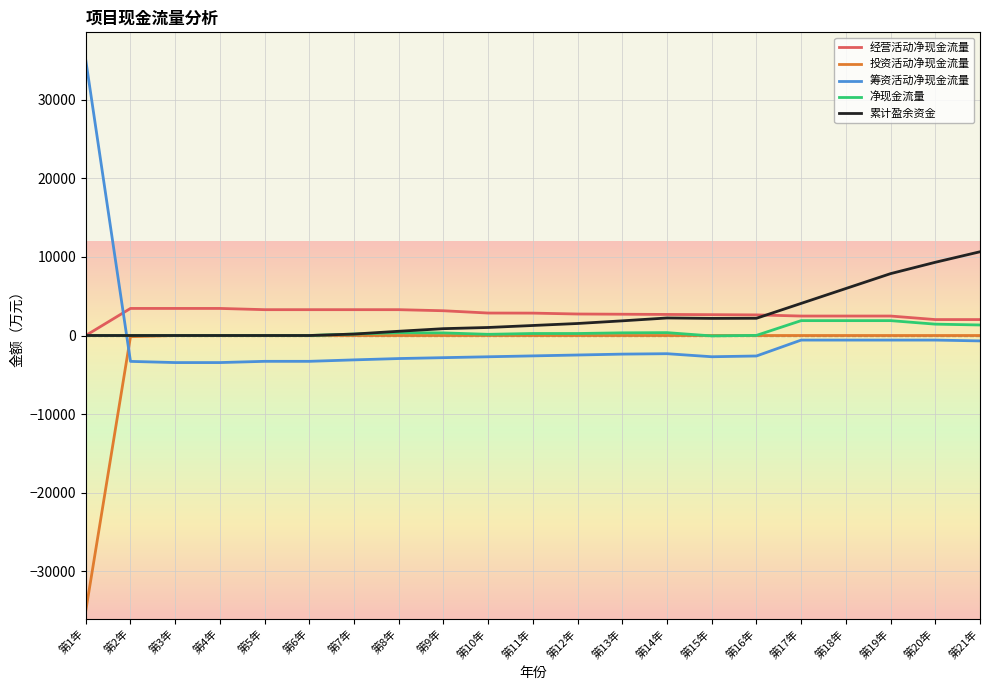

The value of 投资活动净现金流量 at 第11年 is 16086.1. True or false?

False